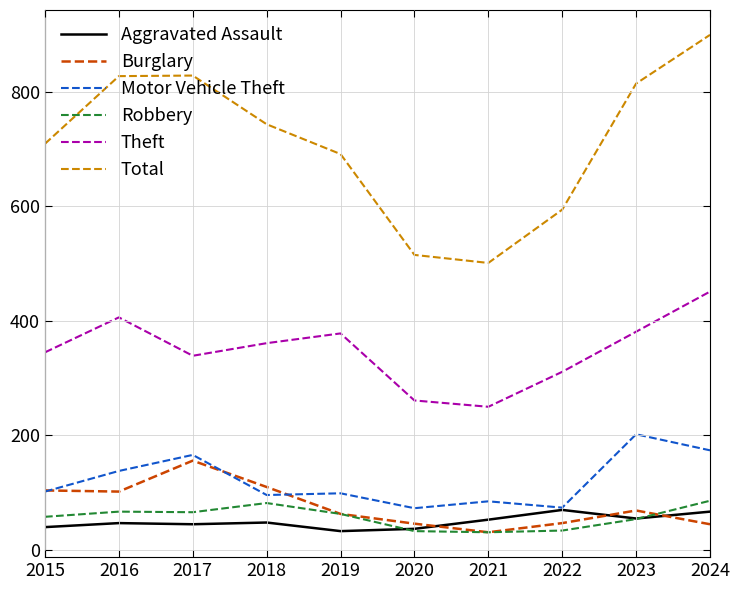

What is the difference between the highest and lowest values at 2023?

760